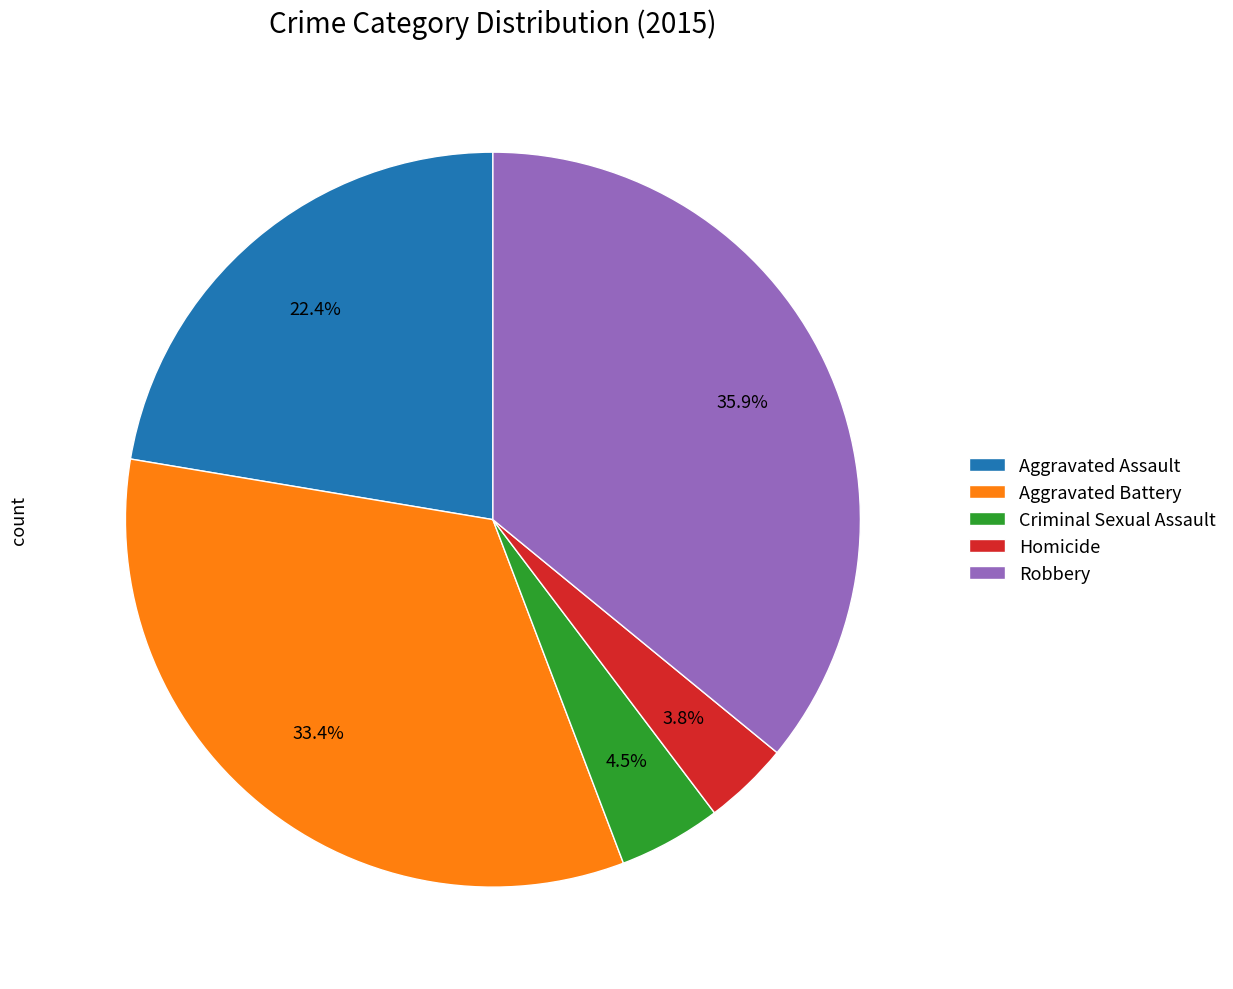

True or false: Aggravated Assault accounts for 22% of the total.

True